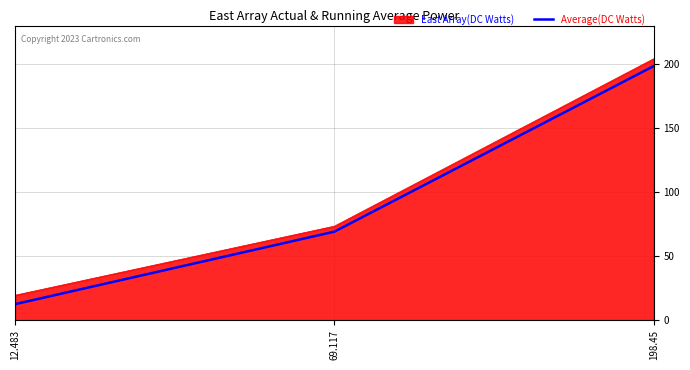

What is the maximum value shown in the chart?

204.2